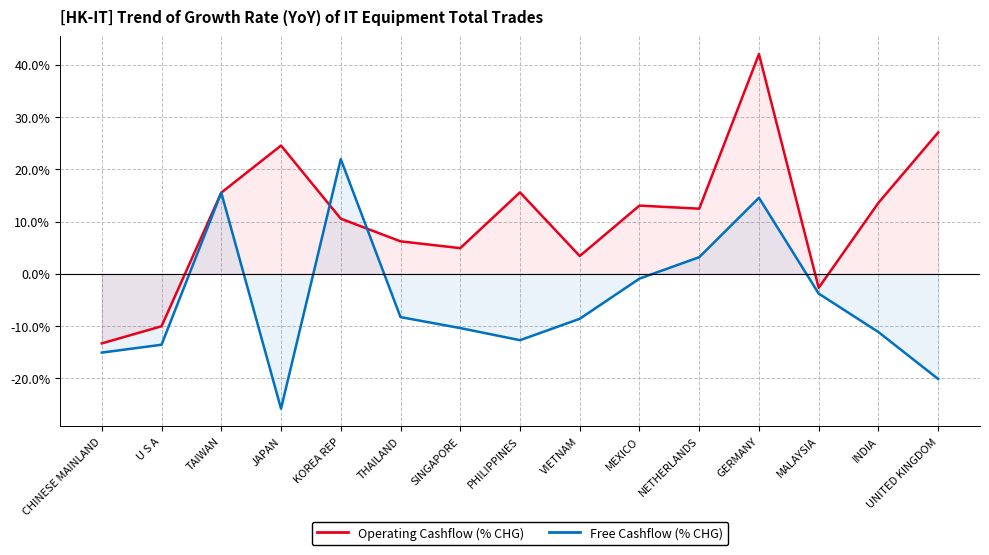

At which category does the chart reach its minimum across all series?

JAPAN